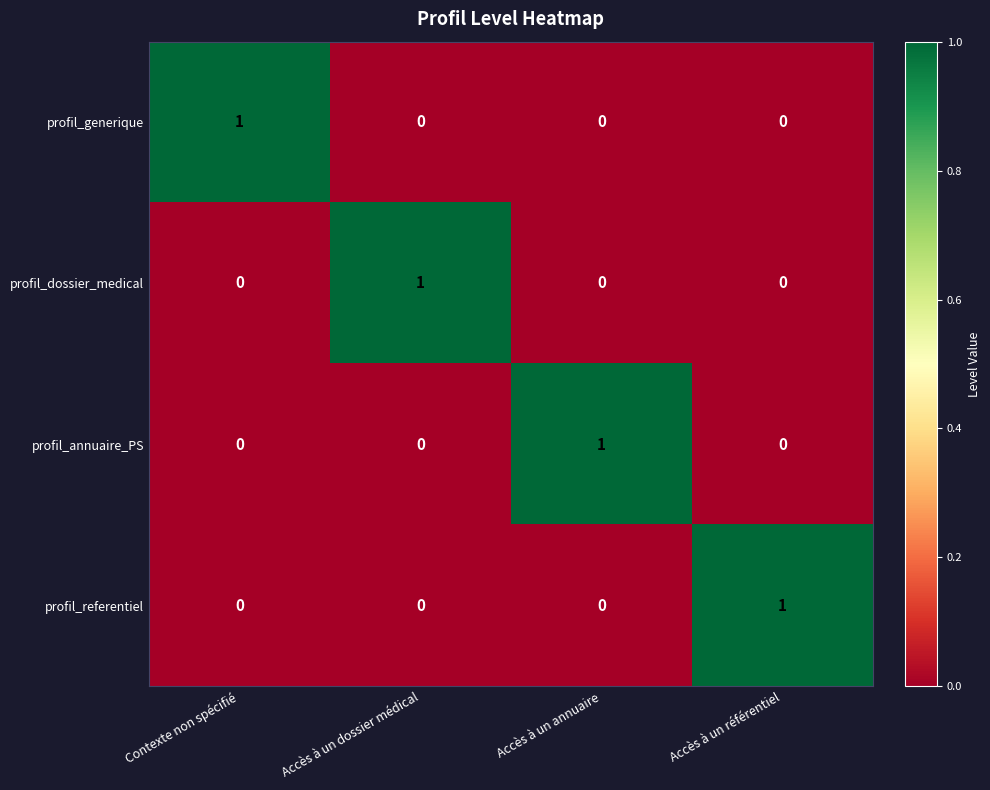

Is the value of profil_annuaire_PS at Accès à un annuaire greater than the value of profil_dossier_medical at Accès à un annuaire?

Yes